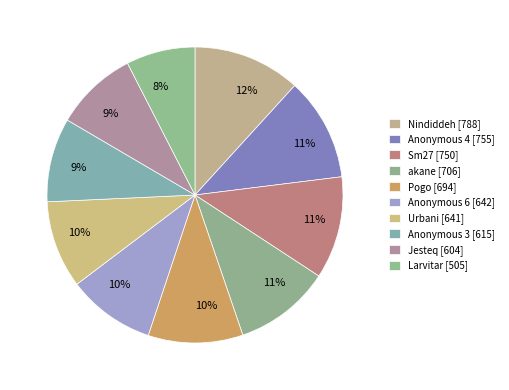

How many slices are in this pie chart?

10